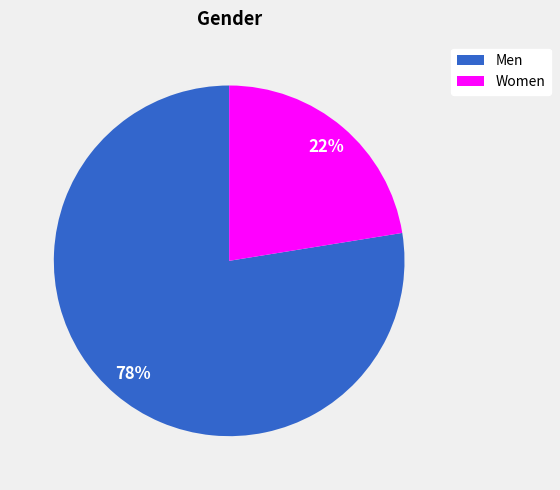

Which slice is the largest?

Men